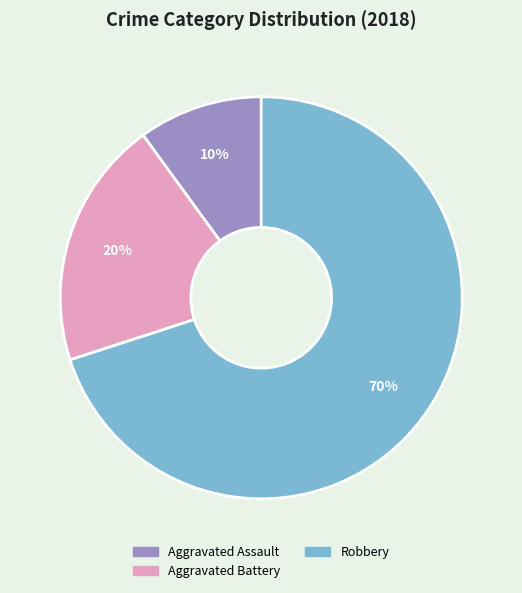

What percentage is the Robbery slice, to the nearest percent?

70%